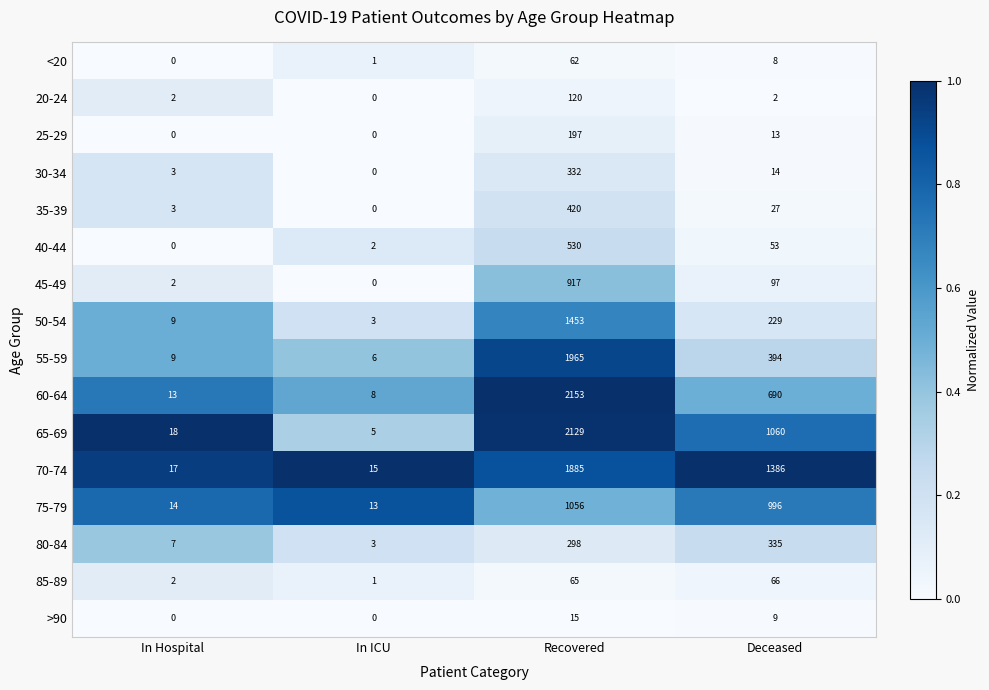

At which category is the sum across all series the highest?

Recovered